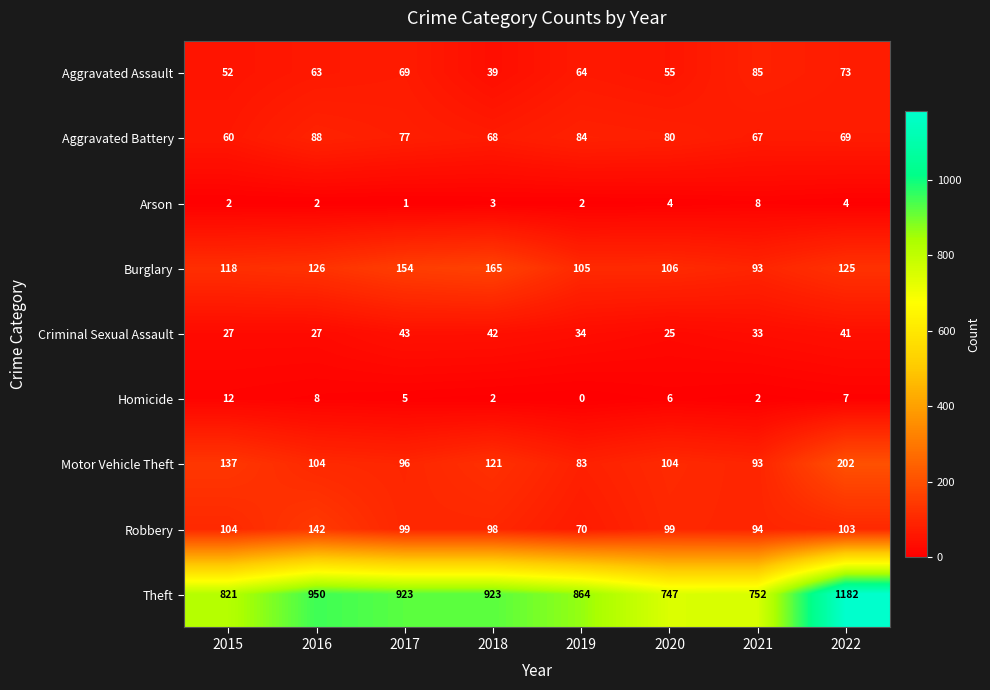

Is the value of Homicide at 2015 greater than the value of Aggravated Battery at 2018?

No